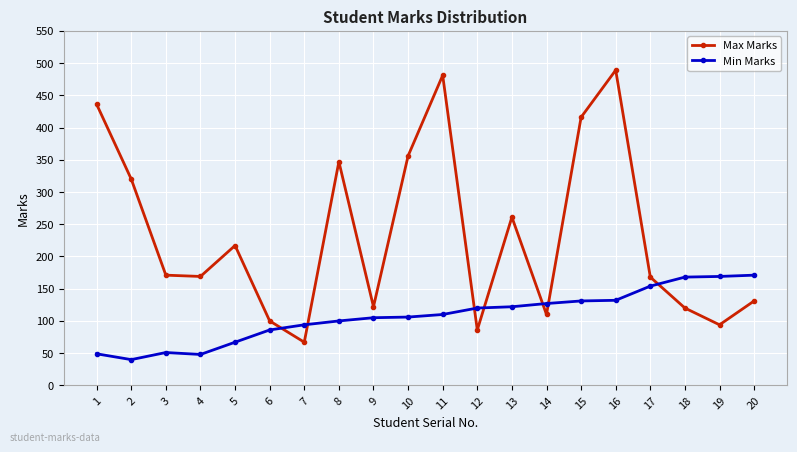

At which label is Max Marks closest to 278?

13